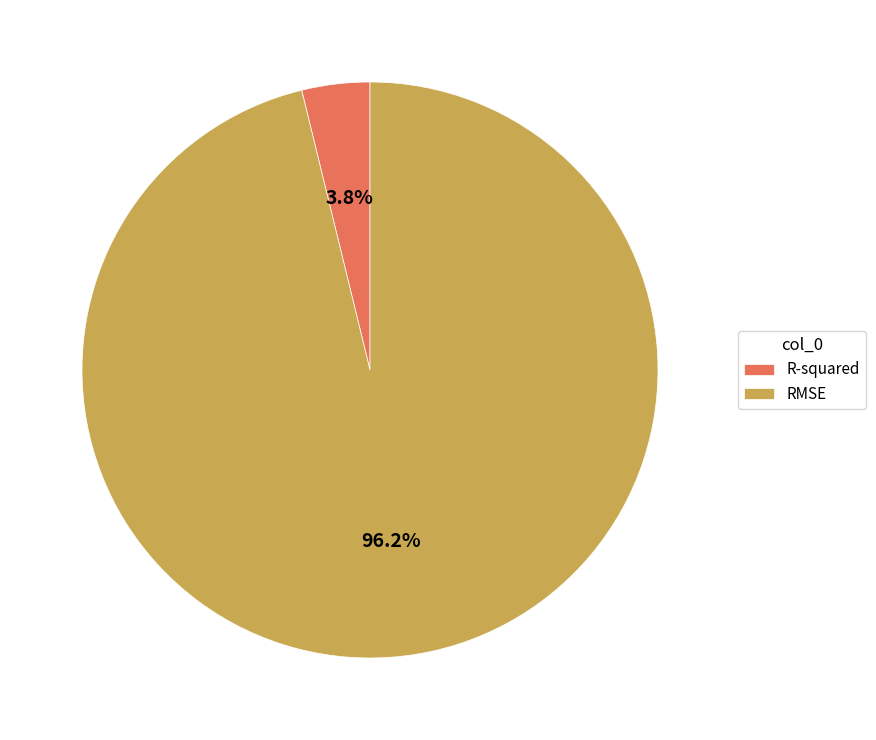

How many segments does this pie chart have?

2